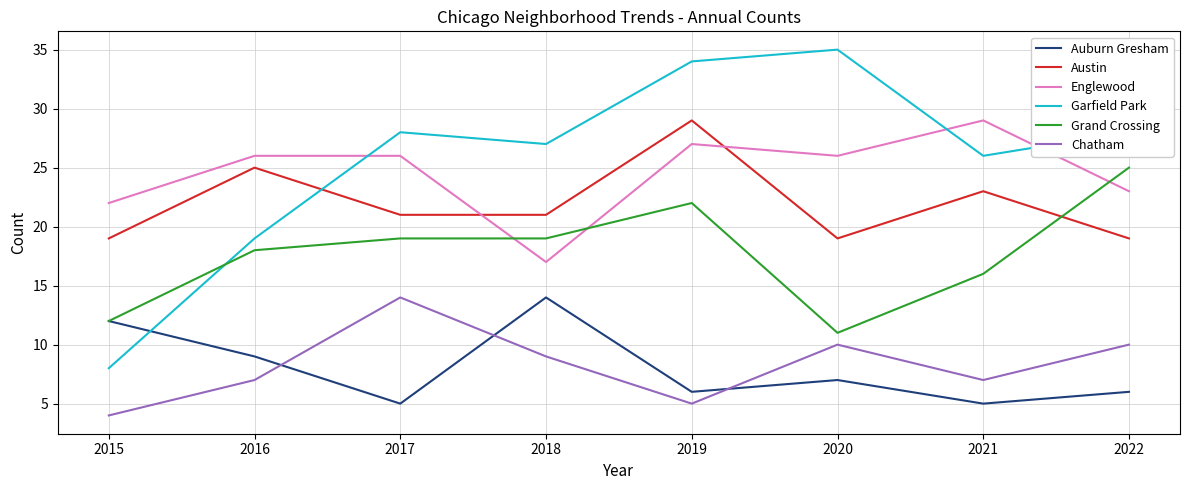

True or false: Garfield Park has a value of 35 at 2020.

True